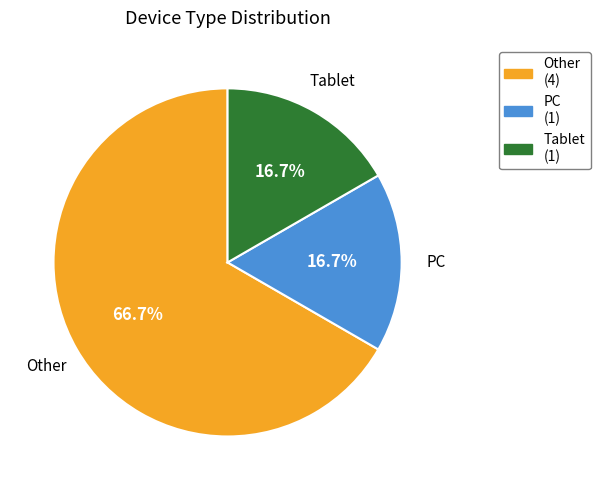

What is the largest slice in the pie chart?

Other